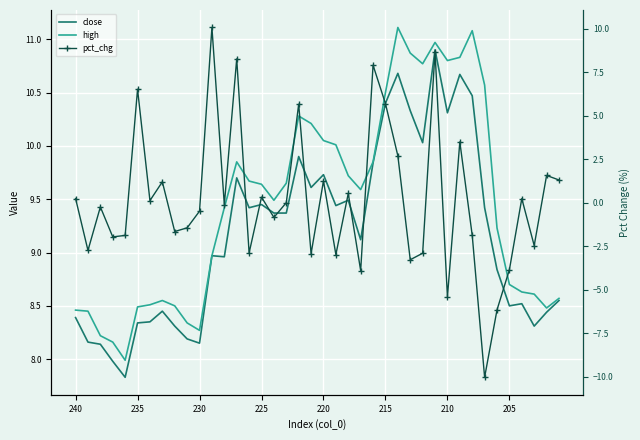

Which series has the largest total across all categories?

high